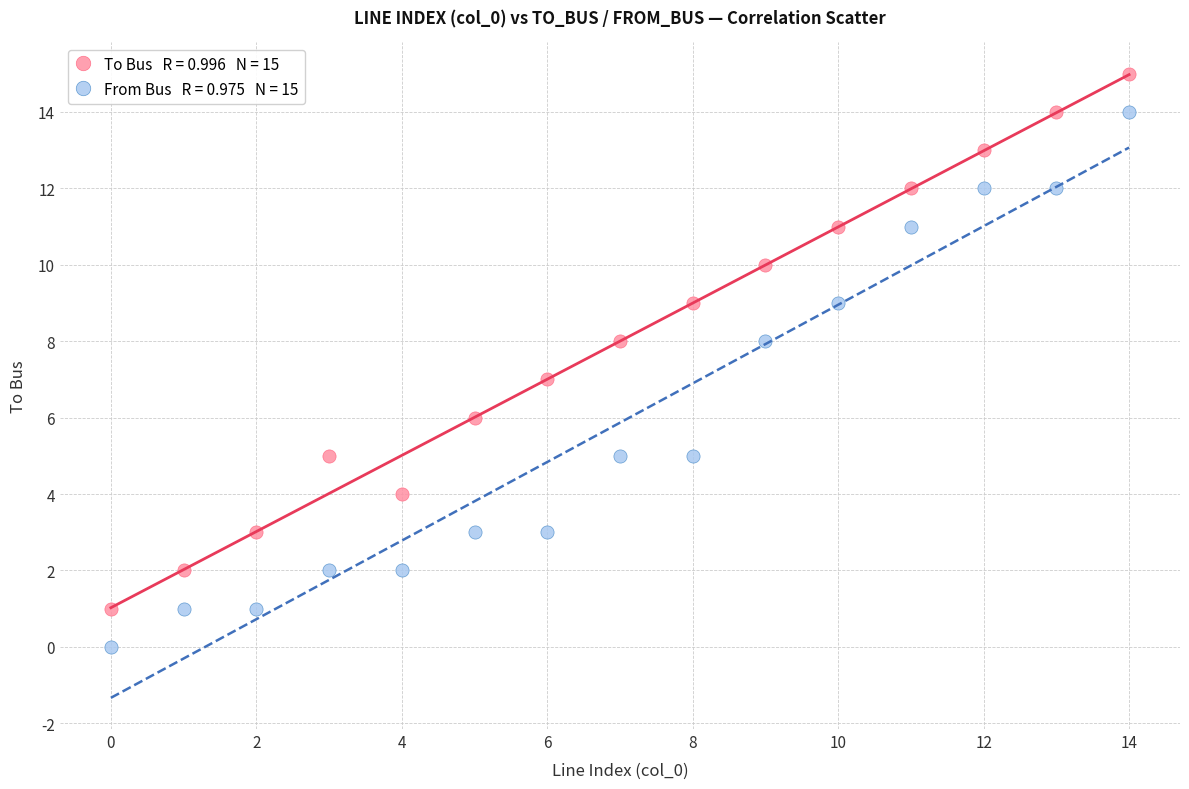

Across all data points, what is the range of Y values (max minus min)?

15